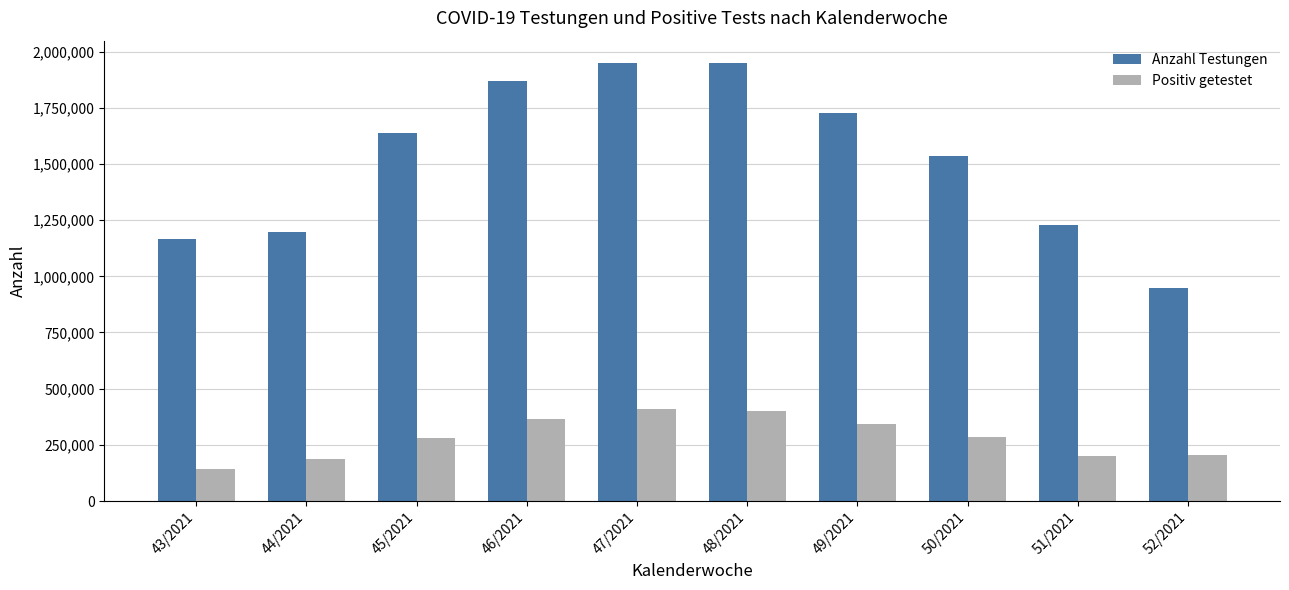

Which series has the largest range (max minus min)?

Anzahl Testungen